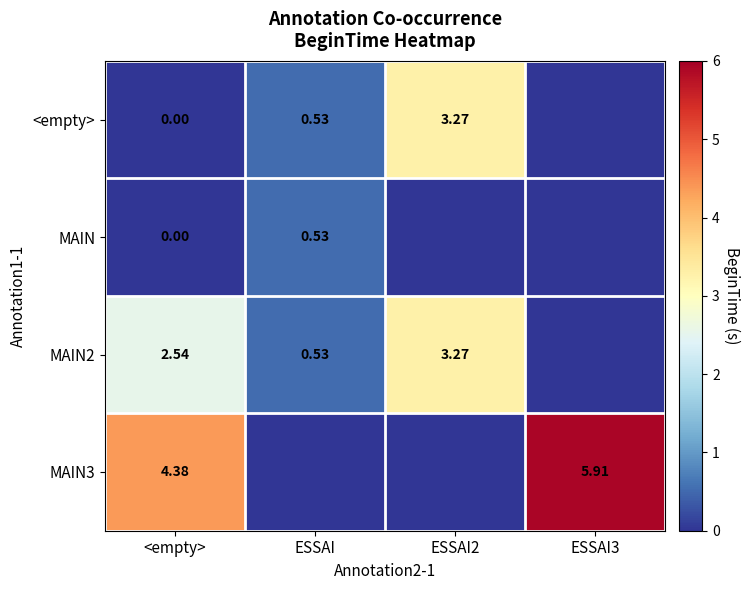

What is the maximum value shown in the chart?

5.9